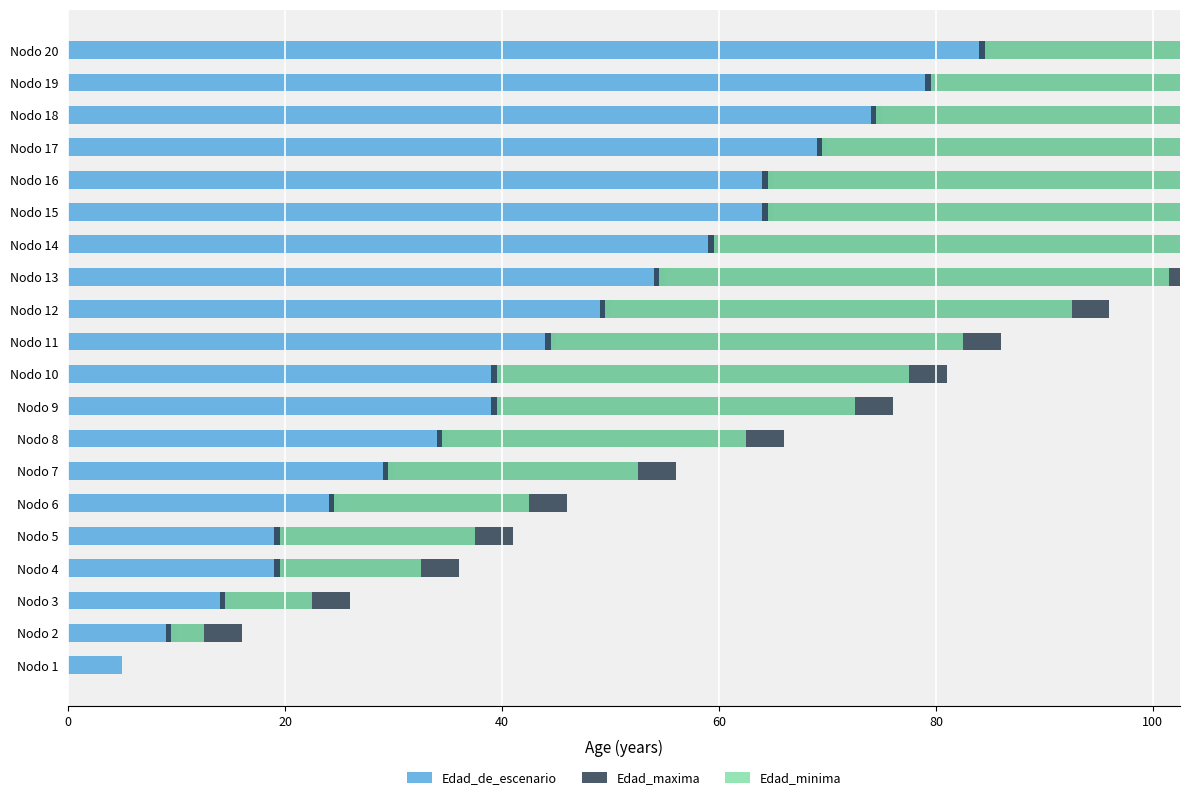

What is the value of the Edad_minima bar at the 12th from the left?

43